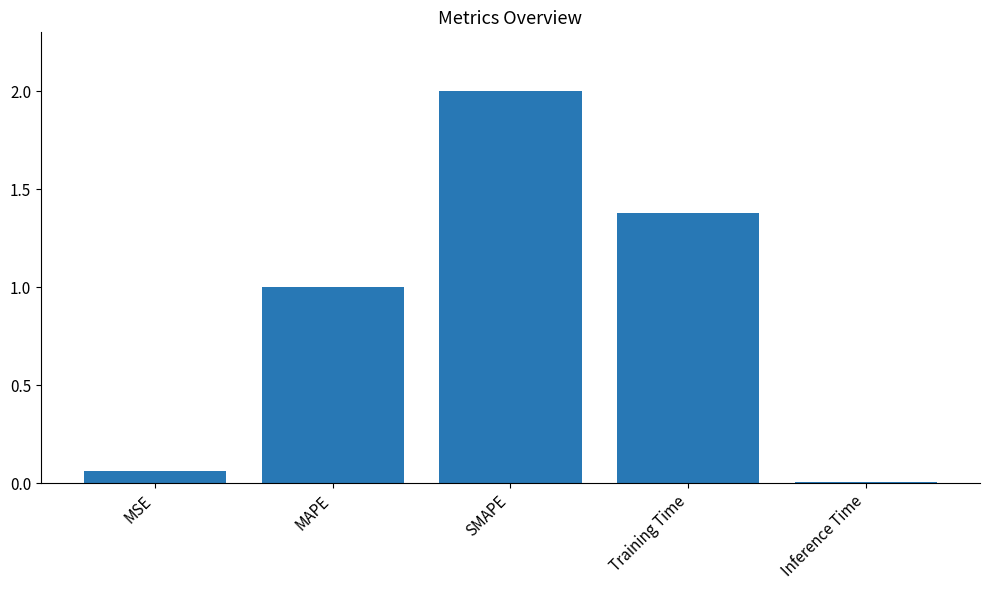

What is the change in value from MSE to MAPE?

+0.9